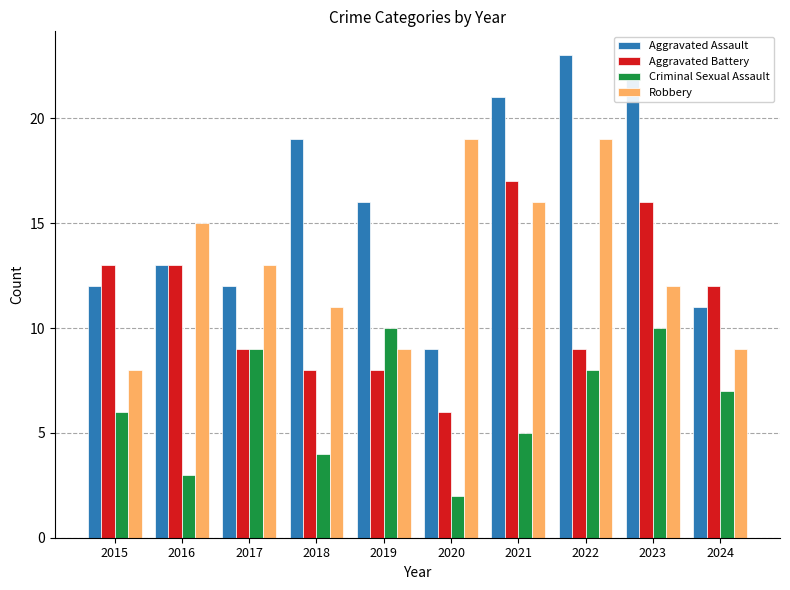

The Robbery series shows 8 at 2015. True or false?

True